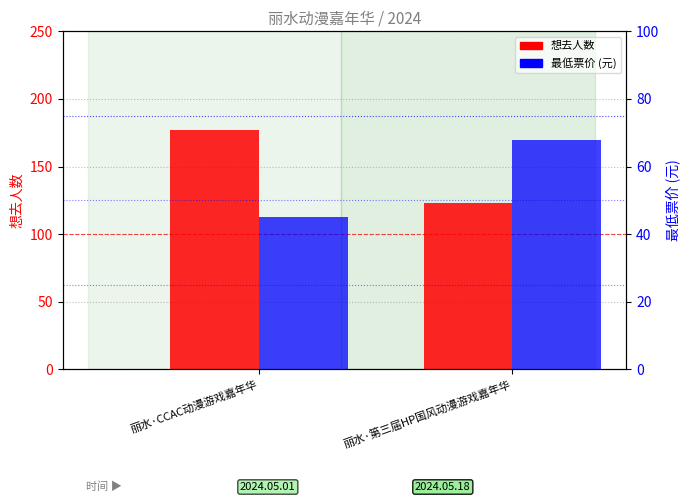

What value does the 想去人数 series have at 丽水·第三届HP国风动漫游戏嘉年华, to the nearest 10?

120